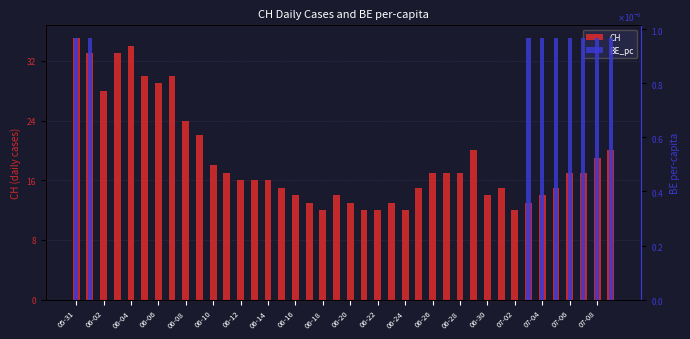

Rank the series at 35 from lowest to highest value.

BE_pc, CH